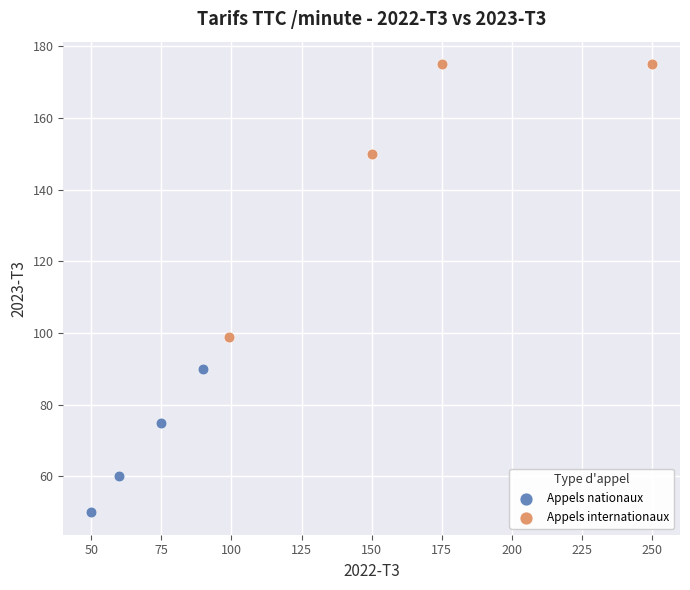

What are all the series names shown in the legend?

Appels nationaux, Appels internationaux